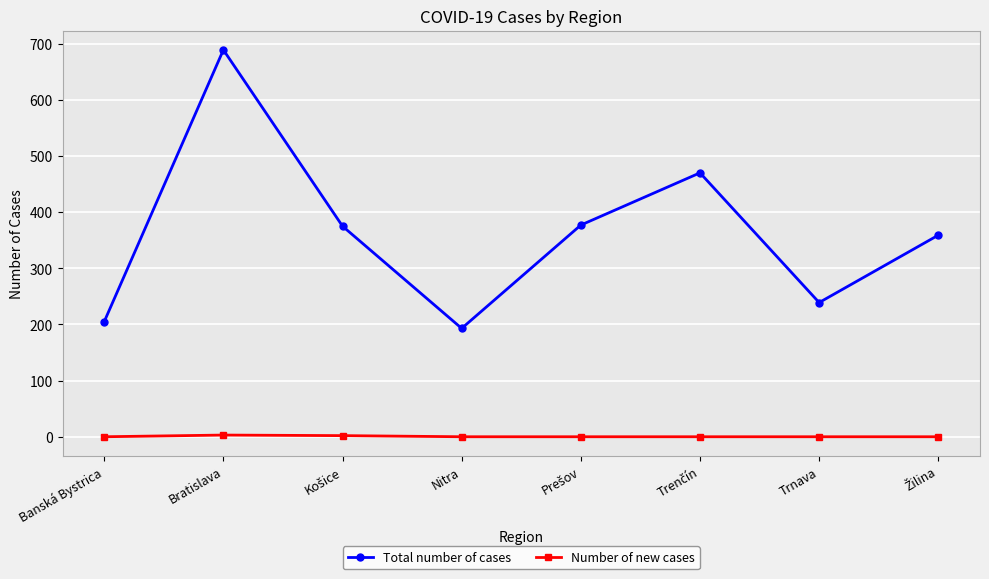

Rank the series by their average value, from lowest to highest.

Number of new cases, Total number of cases